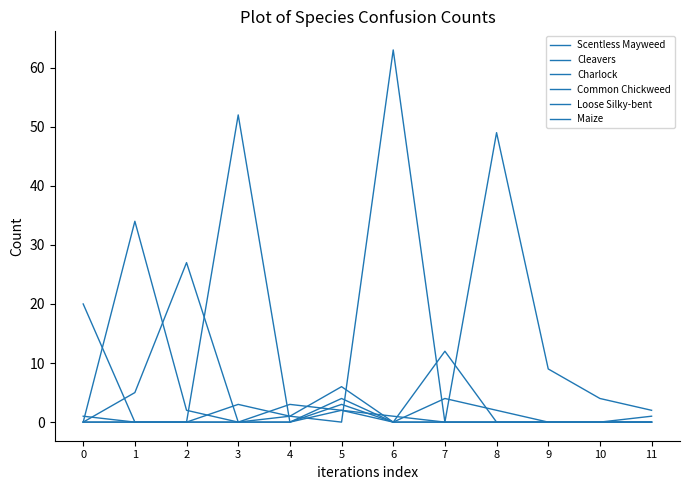

The value of Common Chickweed at 2 is 17. True or false?

False